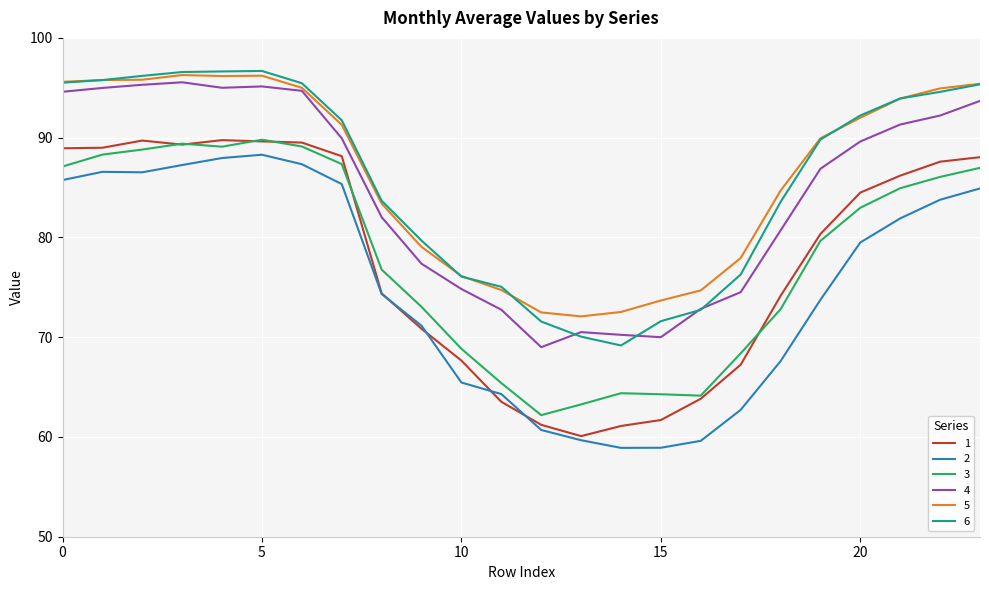

True or false: 6 and 1 cross at least once.

False